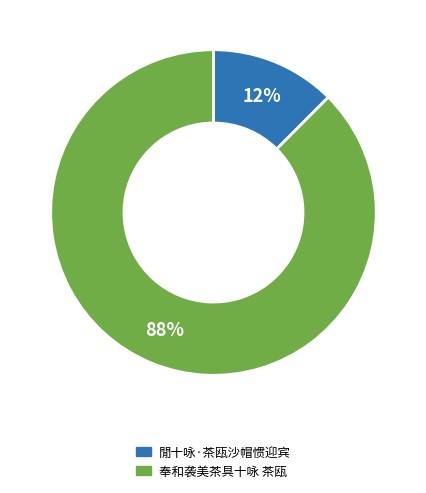

Which slice is the largest?

奉和袭美茶具十咏 茶瓯